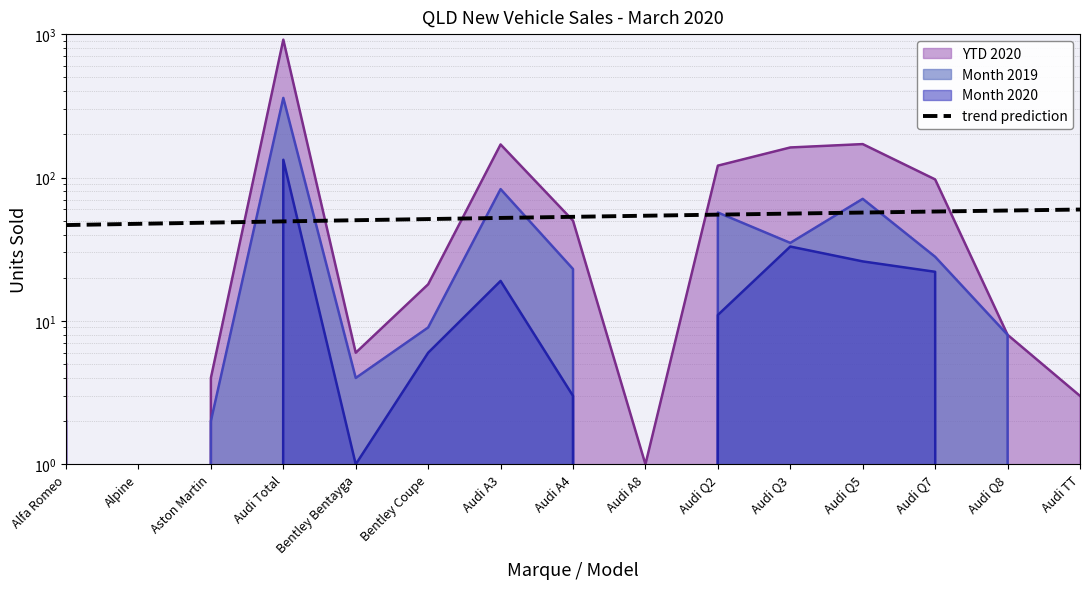

What is the difference between the maximum and minimum values?

13.2